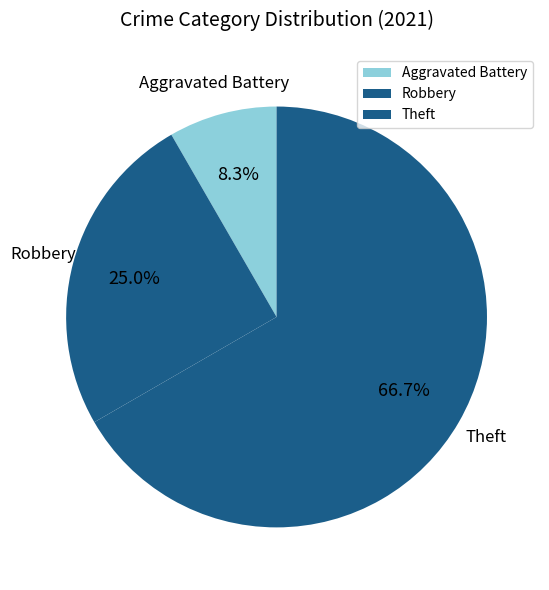

Which category has the smallest portion of the pie?

Aggravated Battery